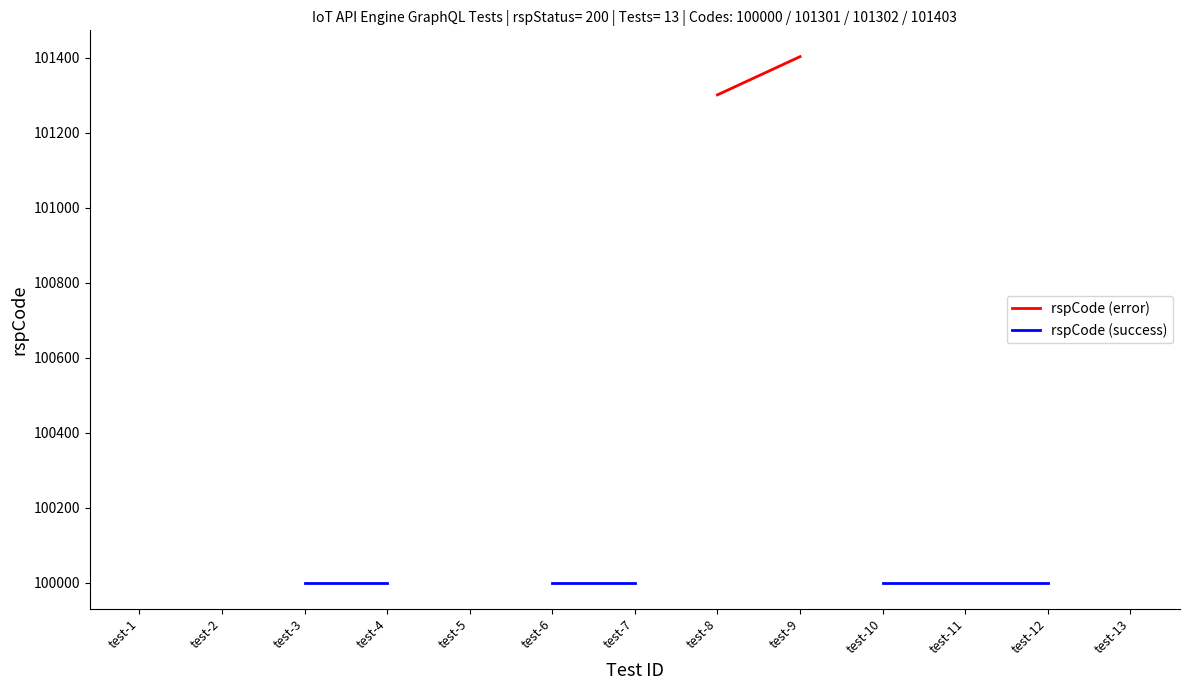

True or false: rspCode (error) and rspCode (success) intersect in this chart.

False